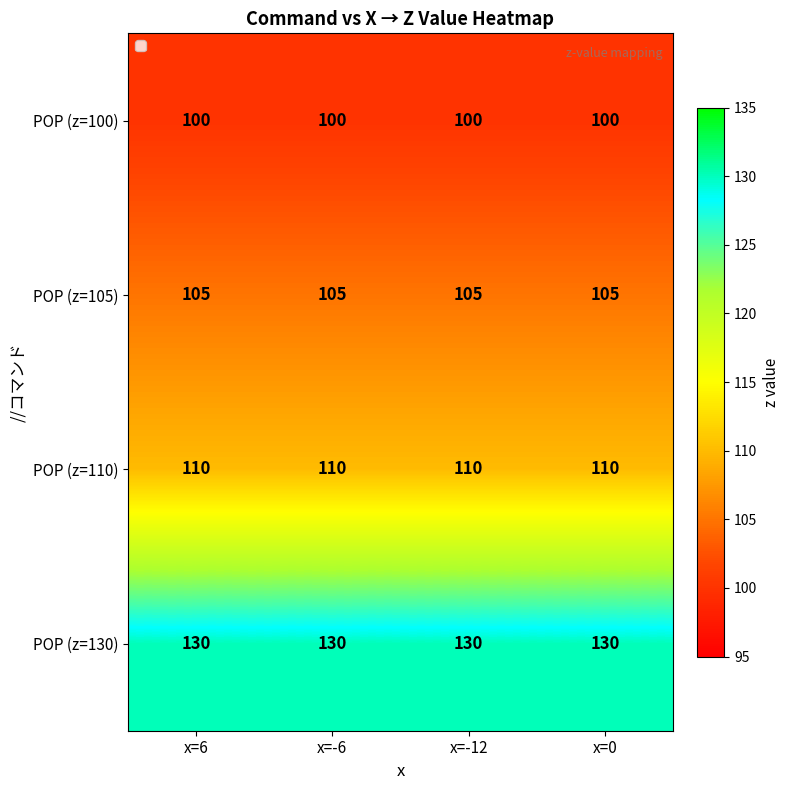

The POP (z=130) series shows 217 at x=-12. True or false?

False